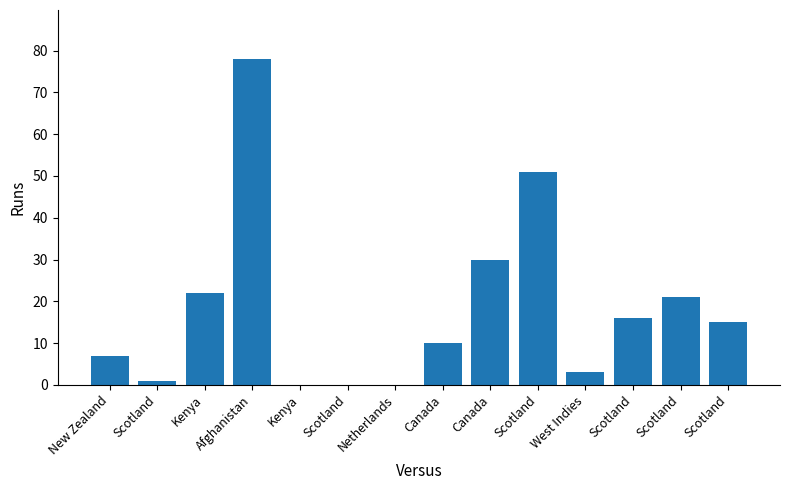

At which label does the data first exceed 15?

Kenya